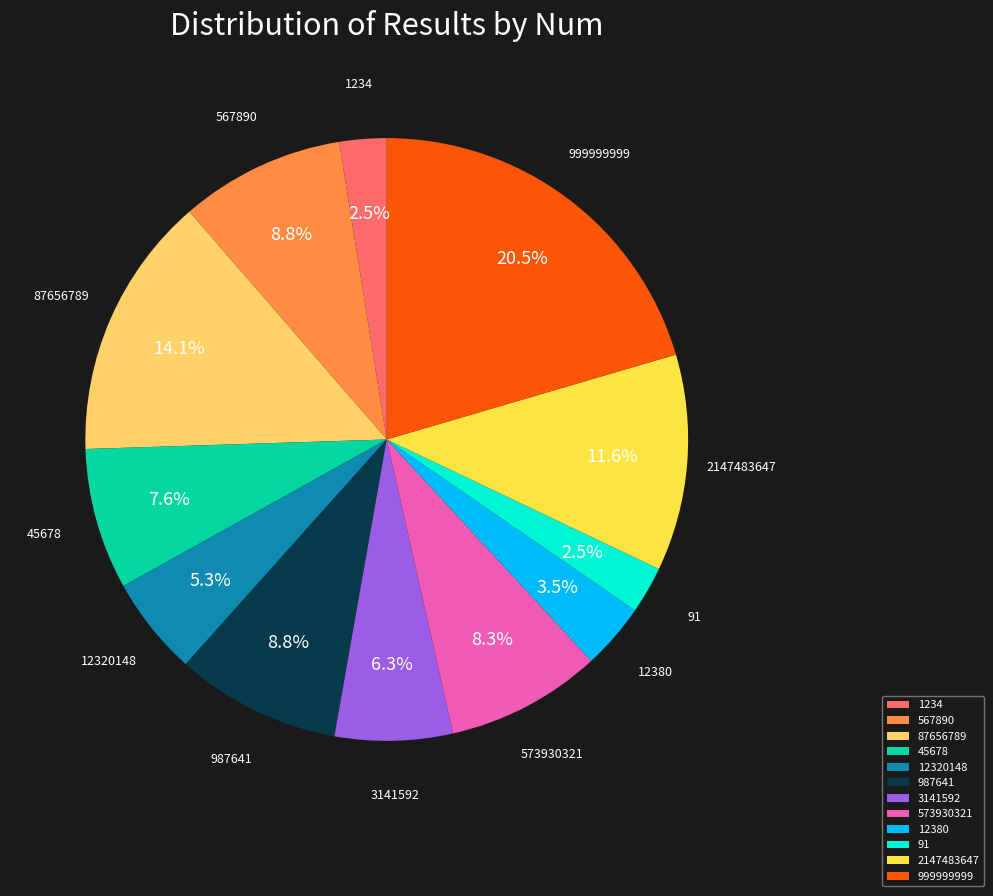

How many segments does this pie chart have?

12